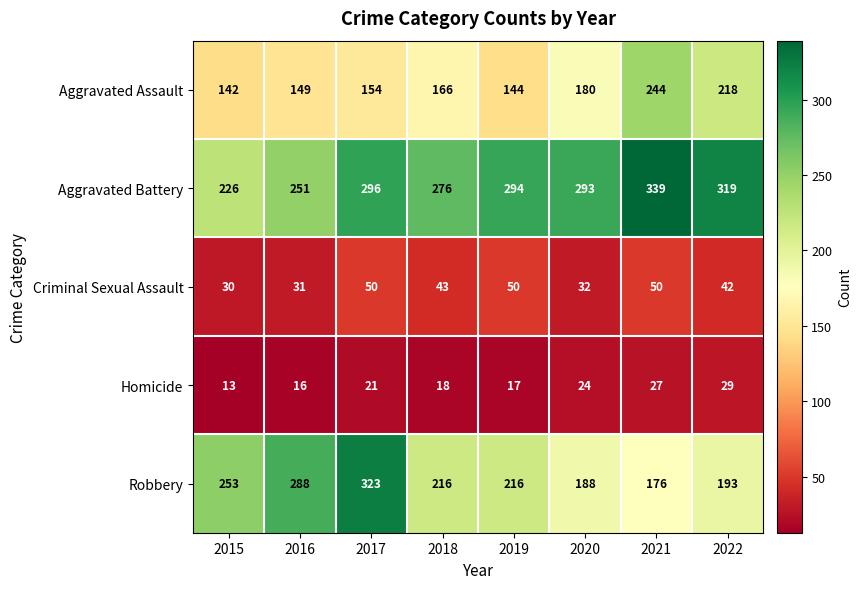

Which category has the lowest value across all series?

2015